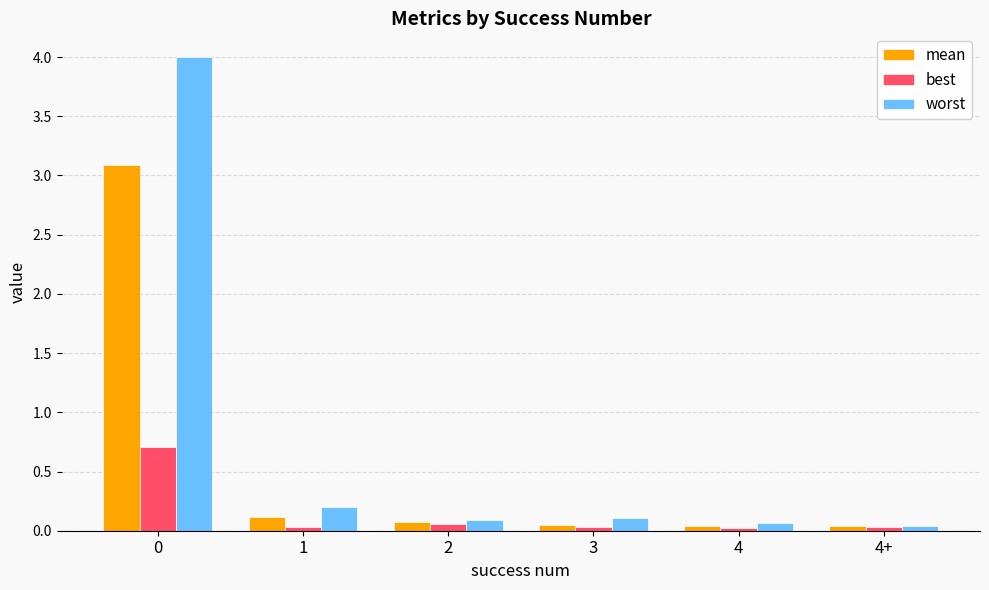

What are all the series names shown in the legend?

mean, best, worst